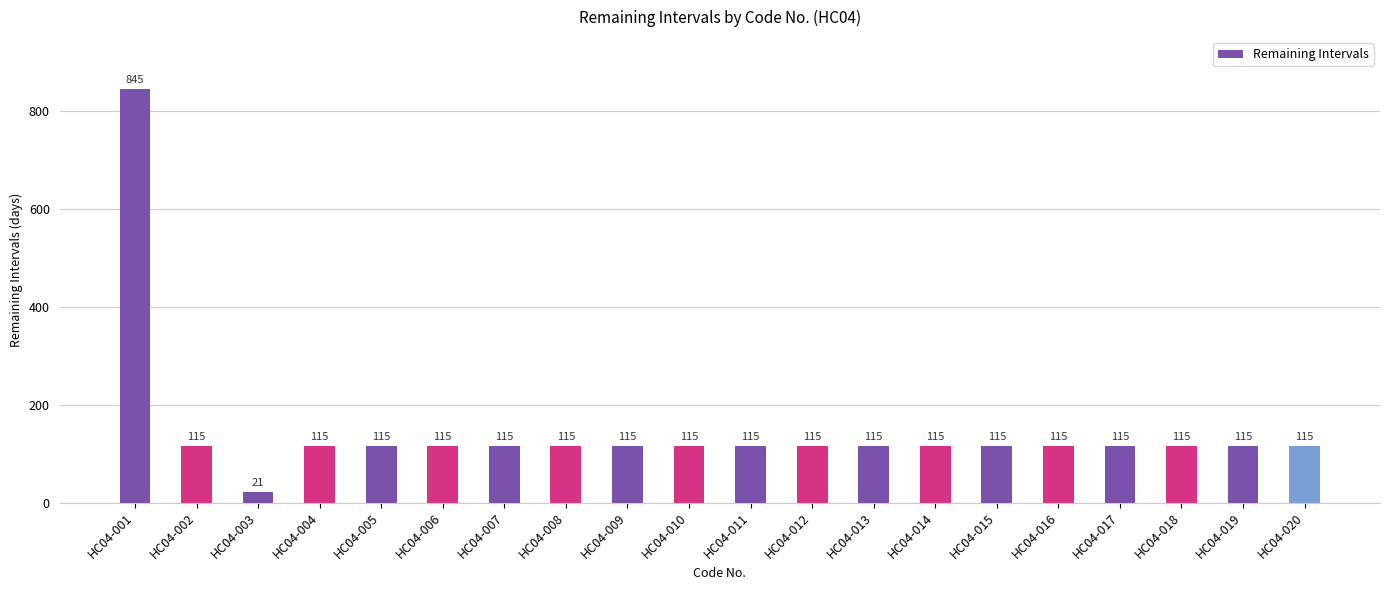

How many data points does each series have?

20